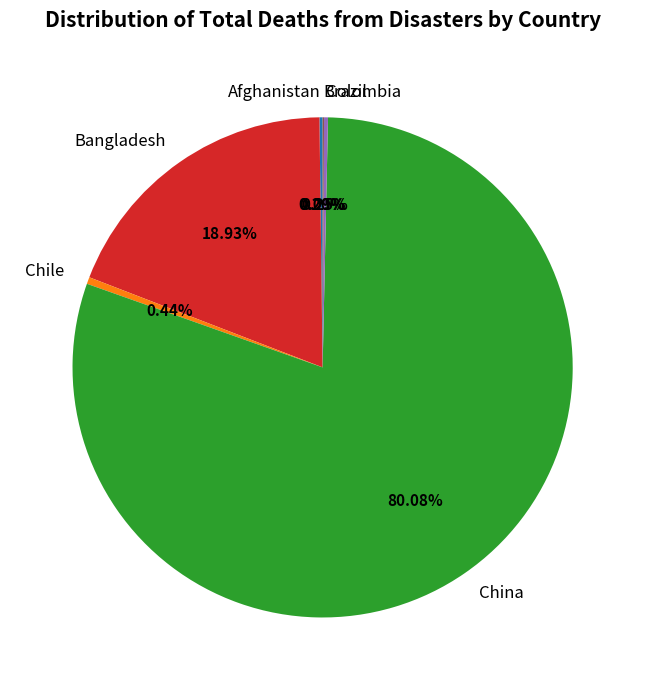

Which category has the biggest portion of the pie?

China